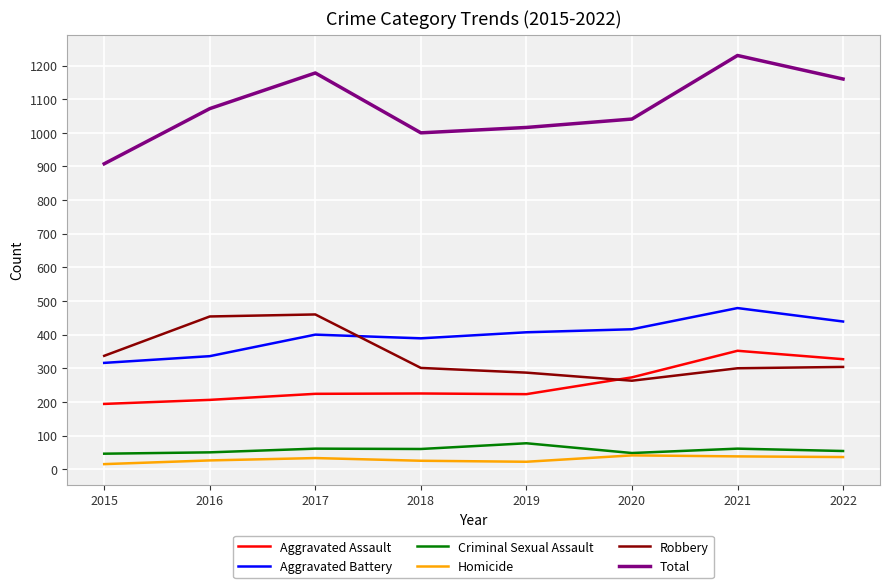

What is the difference between the maximum and minimum values in the Aggravated Battery series?

163